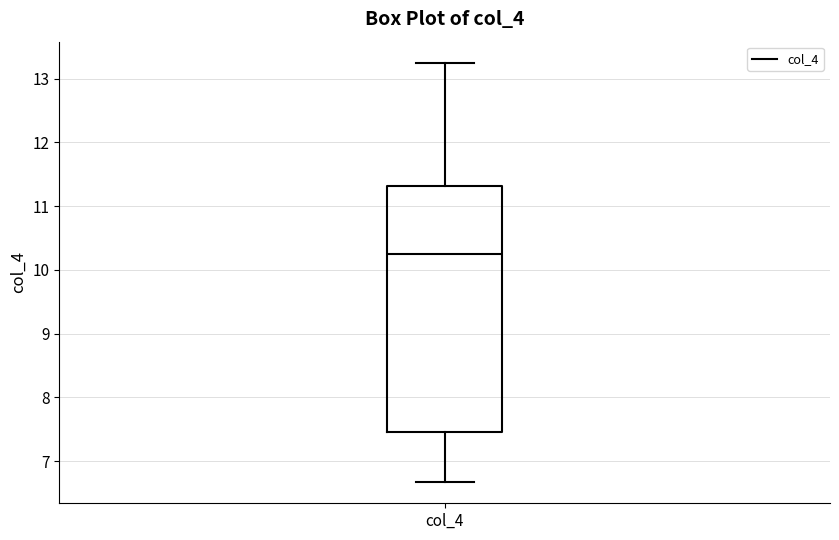

Read this box plot against the y-axis: the position of the median line, the range covered by the box, and the ends of both whiskers. The values are not printed on the chart, so give them approximately, as read against the axis.

median 10.3, box 7.5 to 11.3, whiskers 6.7 to 13.3